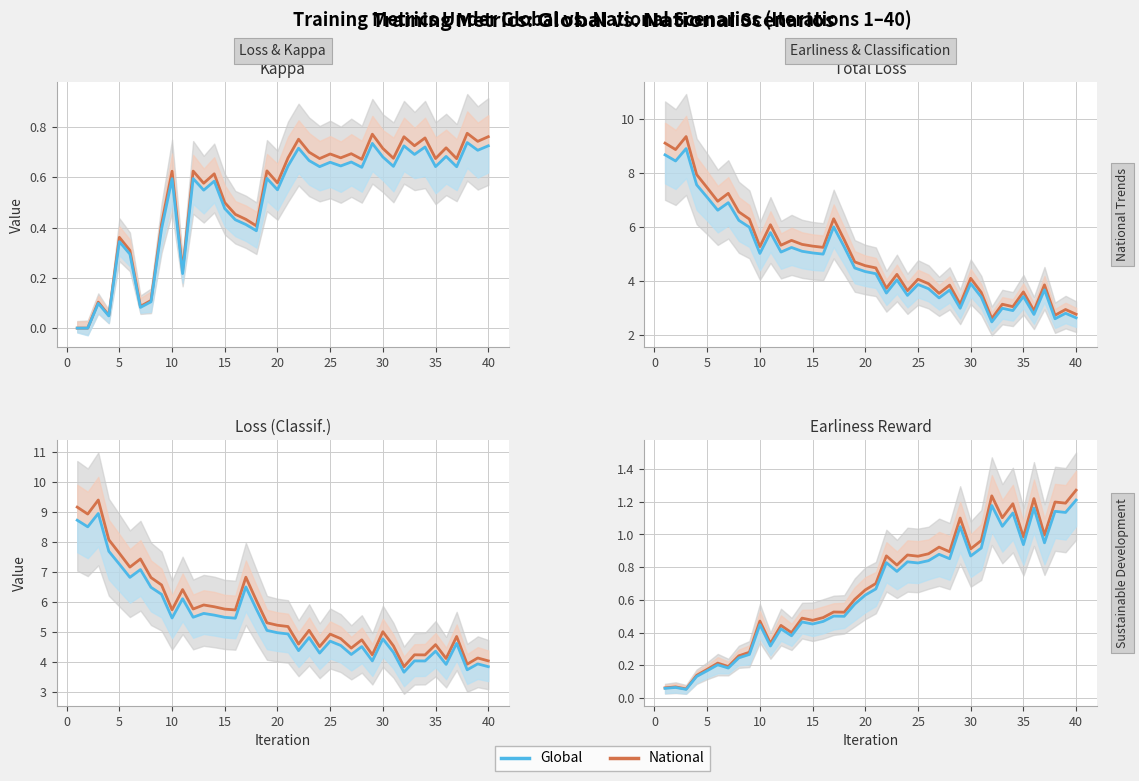

What are all the series names shown in the legend?

National, Global